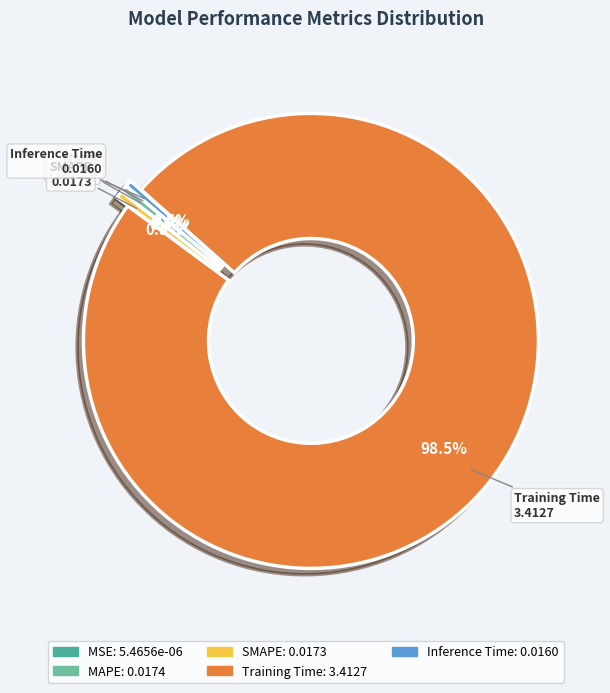

What percentage do SMAPE and Training Time together represent?

99.0%